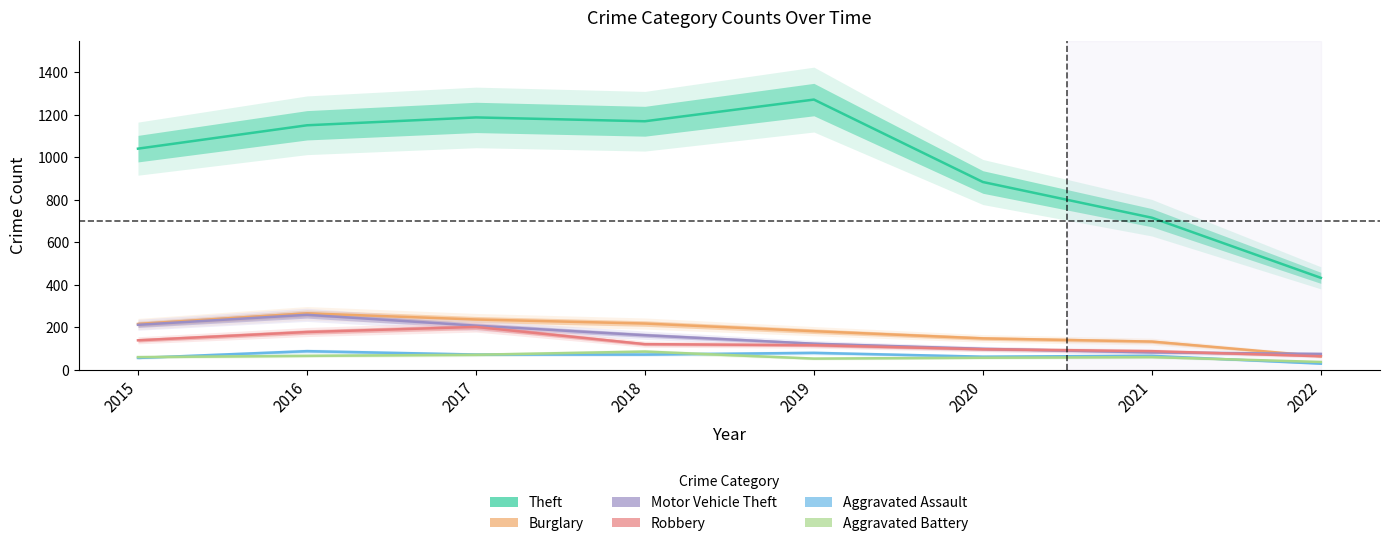

Reading left to right, what are all the values shown in this chart?

Theft: 2015=1041	2016=1151	2017=1188	2018=1170	2019=1272	2020=884	2021=716	2022=433
Burglary: 2015=216	2016=266	2017=237	2018=218	2019=182	2020=148	2021=133	2022=64
Motor Vehicle Theft: 2015=212	2016=259	2017=208	2018=163	2019=123	2020=99	2021=82	2022=75
Robbery: 2015=139	2016=178	2017=202	2018=121	2019=116	2020=97	2021=88	2022=64
Aggravated Assault: 2015=56	2016=88	2017=72	2018=72	2019=80	2020=62	2021=66	2022=29
Aggravated Battery: 2015=60	2016=66	2017=71	2018=86	2019=53	2020=57	2021=60	2022=37